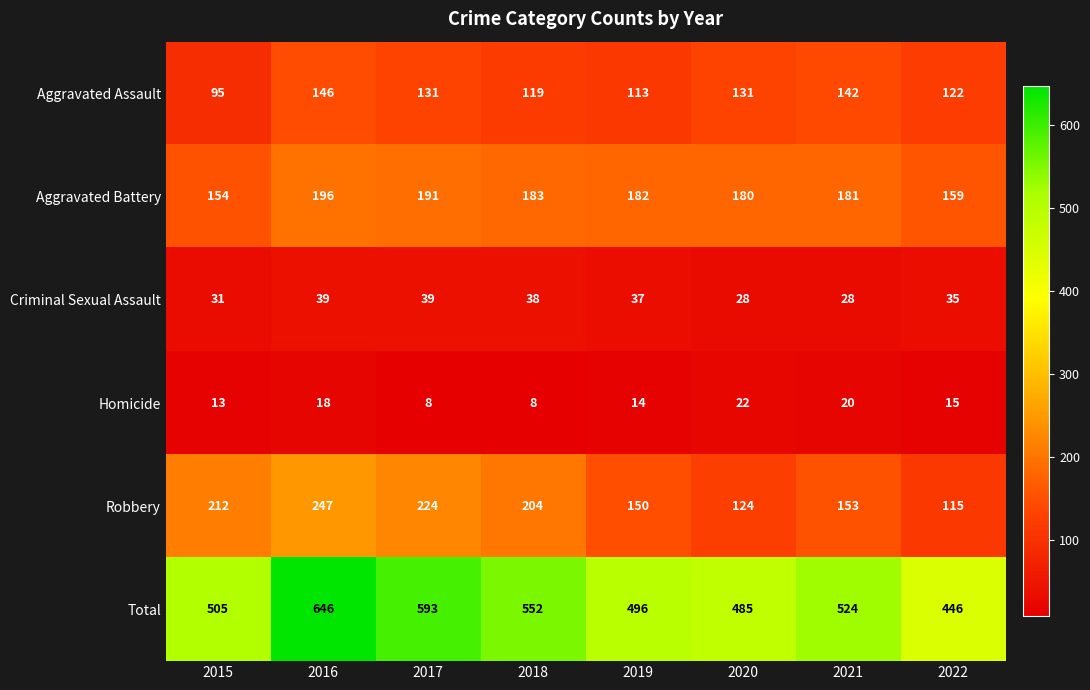

At 2022, list the series in order from largest to smallest.

Total, Aggravated Battery, Aggravated Assault, Robbery, Criminal Sexual Assault, Homicide